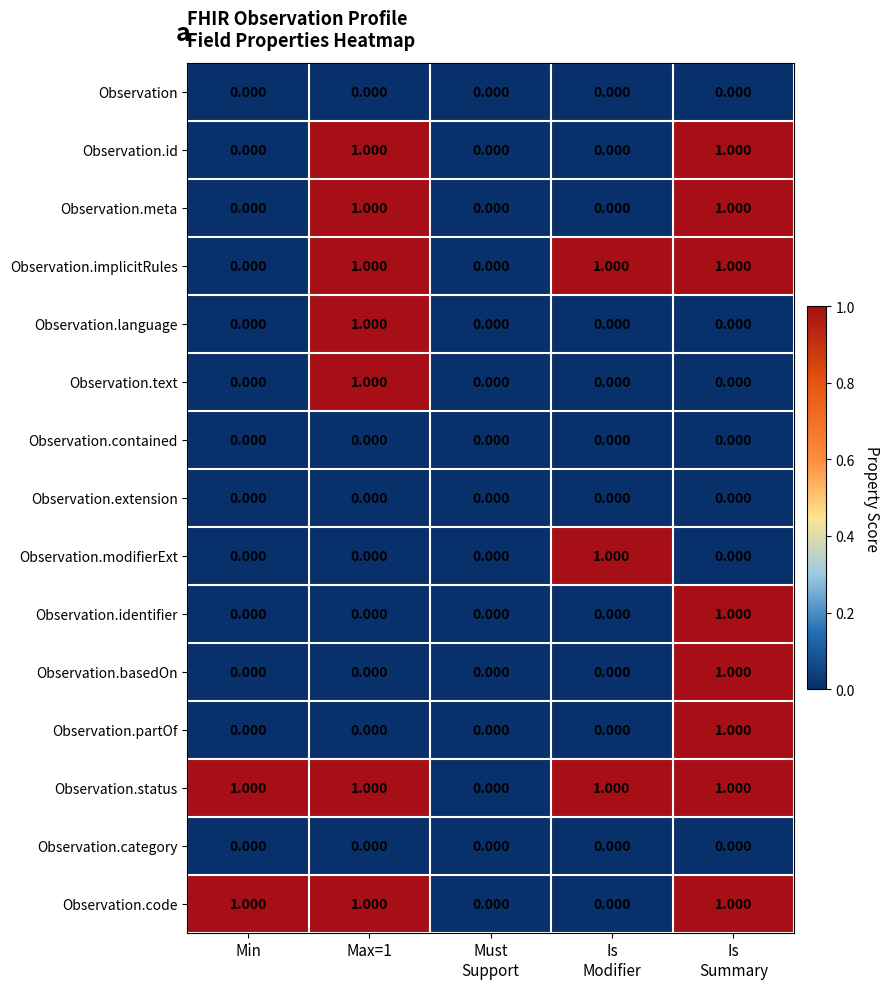

What is the difference between the highest and lowest values at Is
Summary?

1